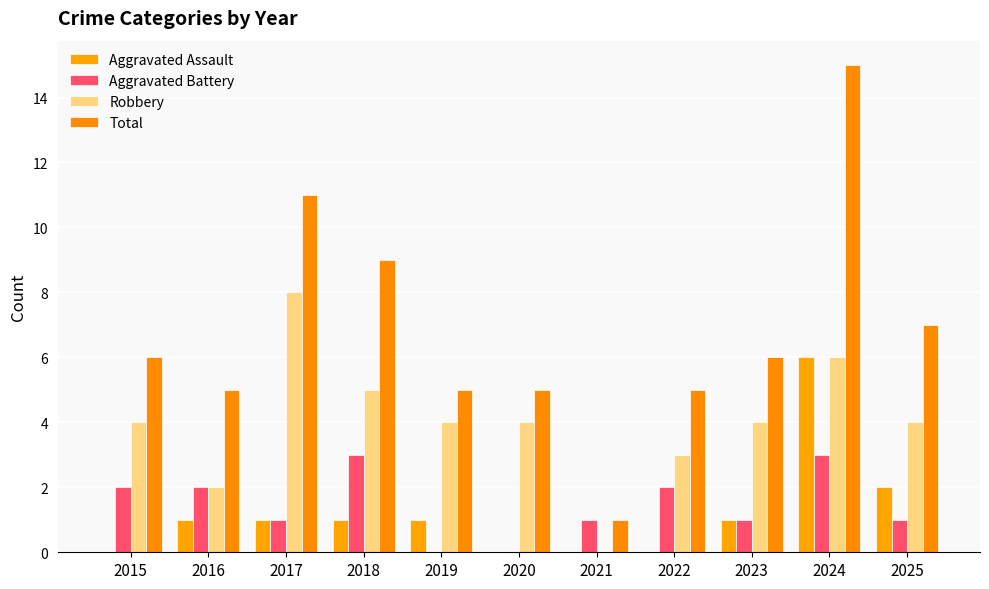

Reading left to right, transcribe all the data shown in this chart.

Aggravated Assault: 2015=0	2016=1	2017=1	2018=1	2019=1	2020=0	2021=0	2022=0	2023=1	2024=6	2025=2
Aggravated Battery: 2015=2	2016=2	2017=1	2018=3	2019=0	2020=0	2021=1	2022=2	2023=1	2024=3	2025=1
Robbery: 2015=4	2016=2	2017=8	2018=5	2019=4	2020=4	2021=0	2022=3	2023=4	2024=6	2025=4
Total: 2015=6	2016=5	2017=11	2018=9	2019=5	2020=5	2021=1	2022=5	2023=6	2024=15	2025=7